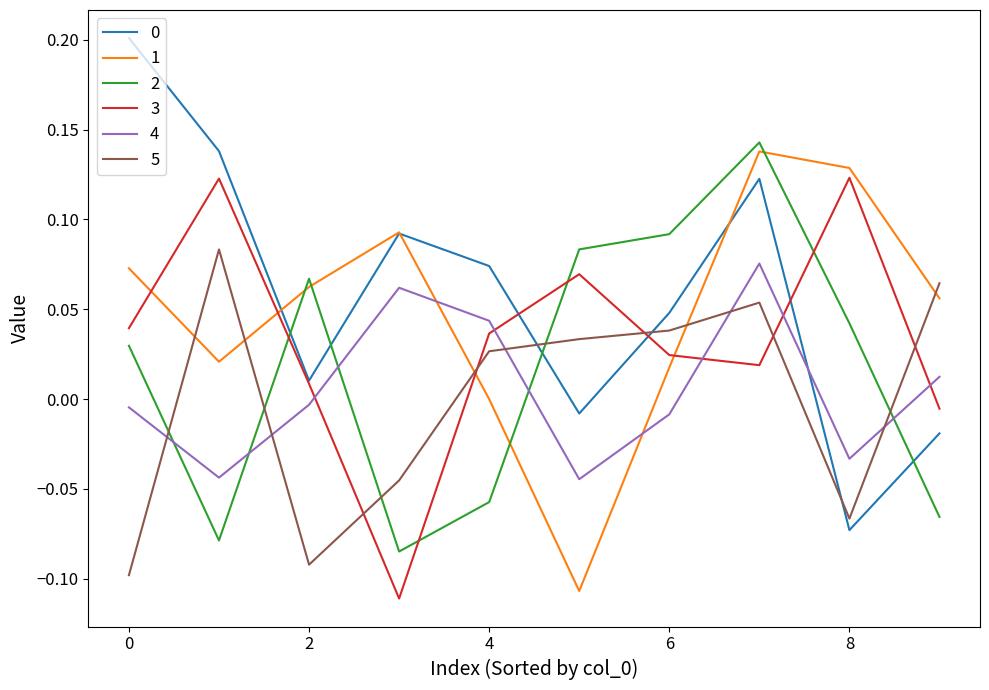

Count the number of data series in this chart.

6